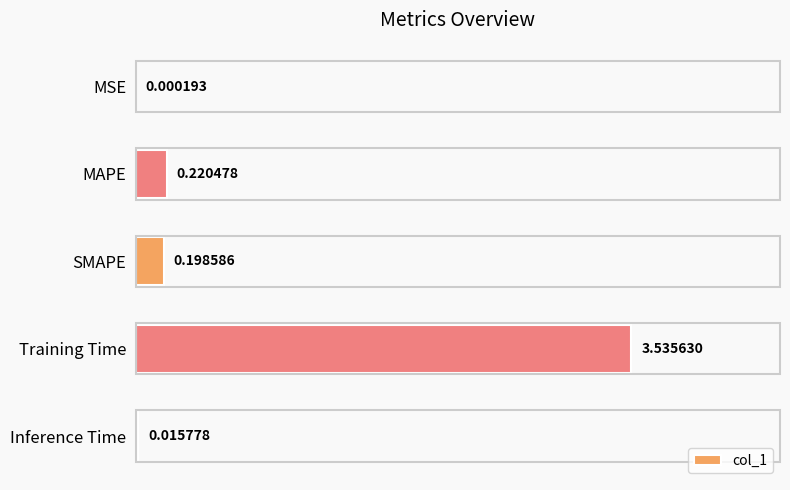

At which category does the chart reach its peak across all series?

Training Time